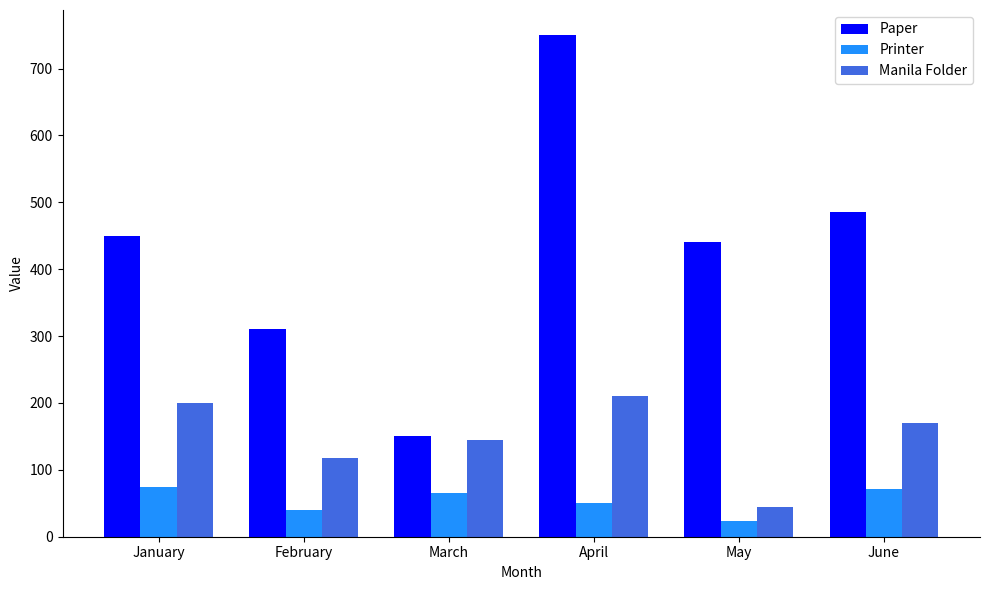

At which label does Manila Folder reach its minimum?

May